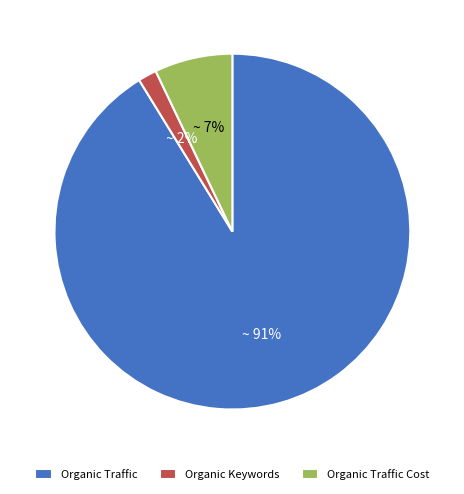

What percentage is the Organic Traffic slice, to the nearest percent?

91%